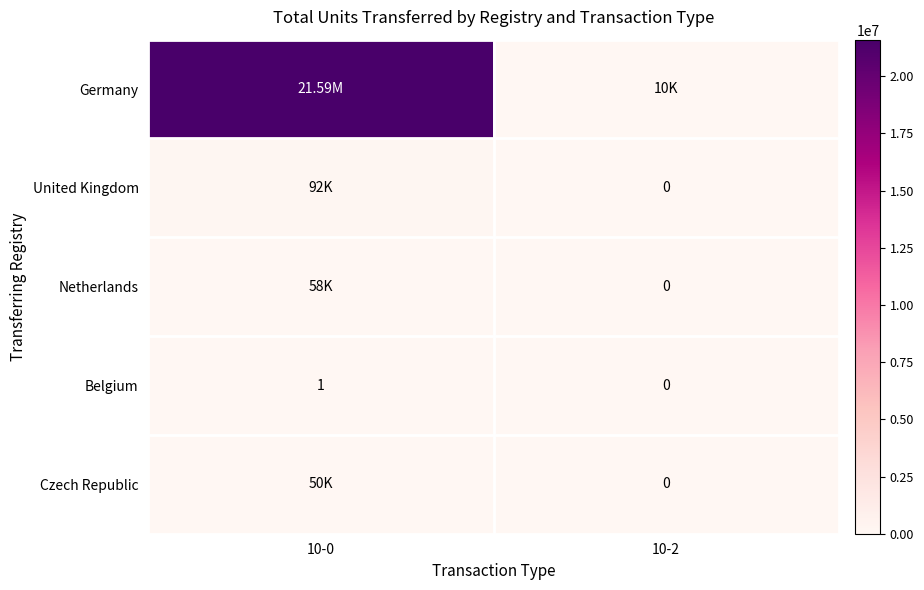

At how many categories does at least one series exceed 17785977?

1